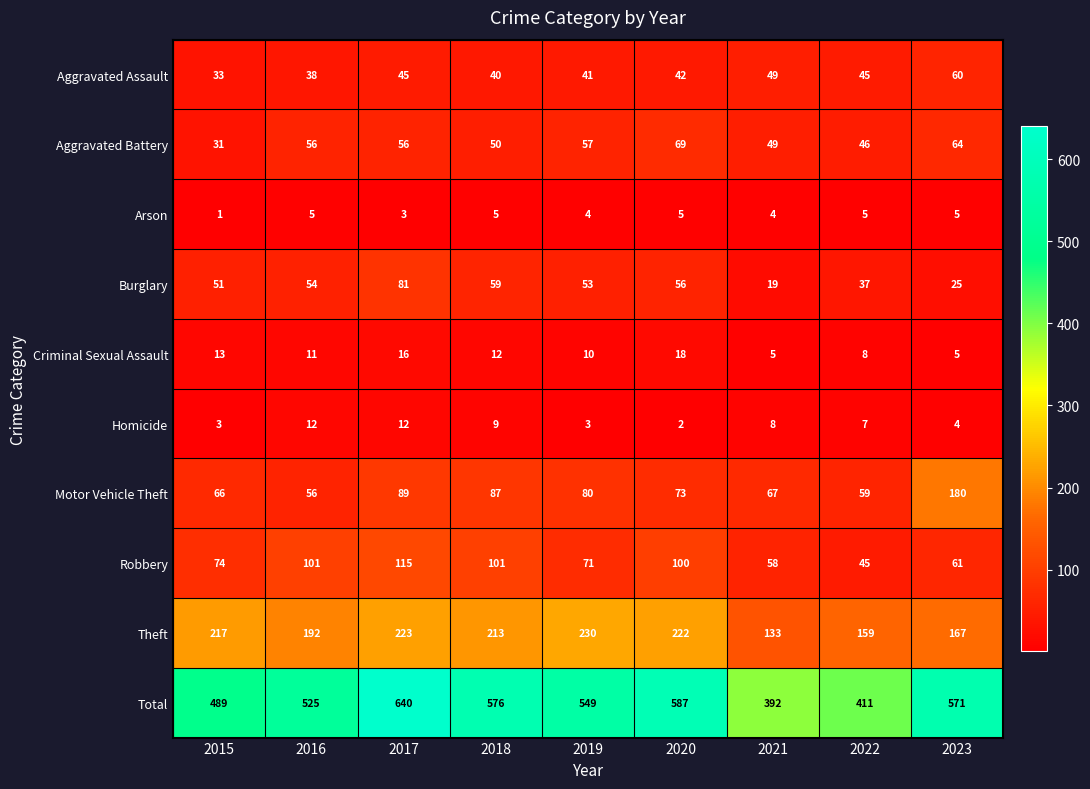

How many categories are shown in the chart?

9